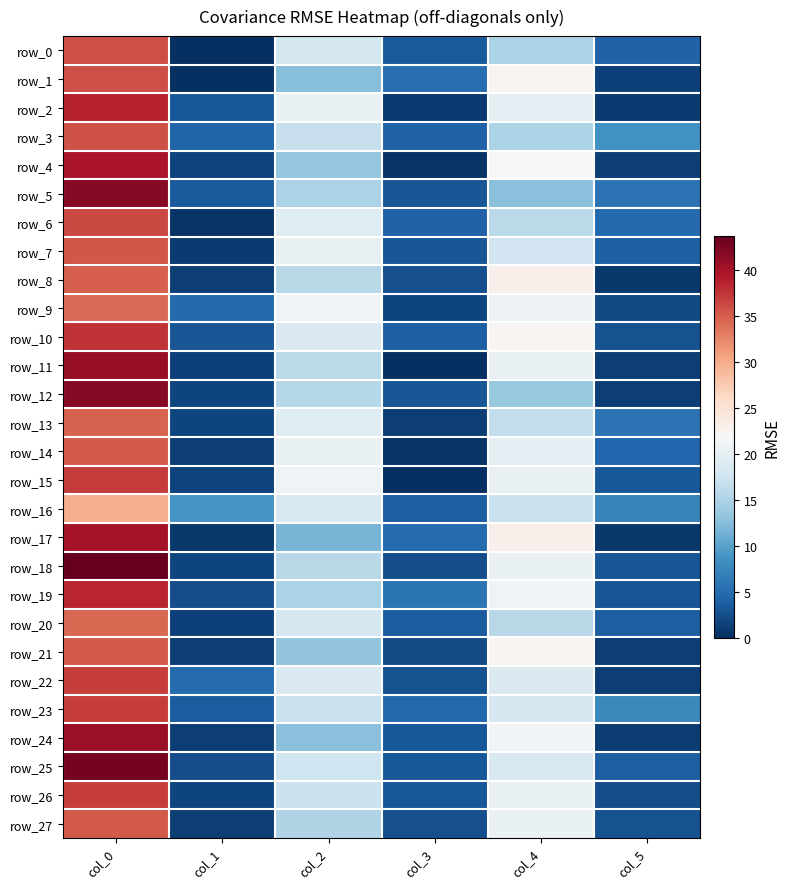

Reading left to right, list all the values displayed in this chart.

row_0: 36.0	0.0	18.0	3.6	15.0	4.2
row_1: 36.0	0.0	12.5	5.2	22.5	1.5
row_2: 38.7	3.4	20.5	0.9	19.7	0.9
row_3: 35.8	4.4	16.8	4.3	15.0	8.6
row_4: 39.7	1.7	13.5	0.5	22.0	1.2
row_5: 41.8	3.5	15.0	3.1	12.8	5.8
row_6: 36.2	0.4	19.2	4.3	16.0	5.0
row_7: 35.5	0.9	20.2	3.1	17.8	4.1
row_8: 35.0	1.2	15.8	2.6	23.0	0.7
row_9: 34.2	4.9	21.2	1.8	20.8	2.2
row_10: 37.8	3.2	18.8	4.0	22.2	2.9
row_11: 41.0	1.4	16.0	0.0	20.2	1.3
row_12: 41.8	1.8	15.7	3.1	13.7	1.2
row_13: 34.8	1.8	19.2	1.3	16.5	5.7
row_14: 35.2	1.3	20.2	0.4	19.8	4.6
row_15: 37.2	1.6	21.0	0.0	20.3	3.3
row_16: 29.8	8.9	18.5	3.9	17.0	7.2
row_17: 40.0	0.8	11.8	5.0	23.0	0.8
row_18: 43.8	1.8	15.8	2.5	20.5	3.2
row_19: 38.5	2.5	15.0	5.9	21.0	3.0
row_20: 34.5	1.5	18.0	3.7	15.8	3.8
row_21: 35.2	1.3	13.3	2.4	22.2	1.3
row_22: 37.0	5.1	18.7	2.9	18.8	1.3
row_23: 37.0	3.7	17.0	4.7	18.2	7.8
row_24: 40.8	1.3	12.7	3.3	21.2	1.1
row_25: 42.8	2.5	17.5	3.4	18.5	3.8
row_26: 37.0	1.7	17.2	3.3	20.5	2.5
row_27: 35.2	1.3	15.2	2.6	20.5	2.9